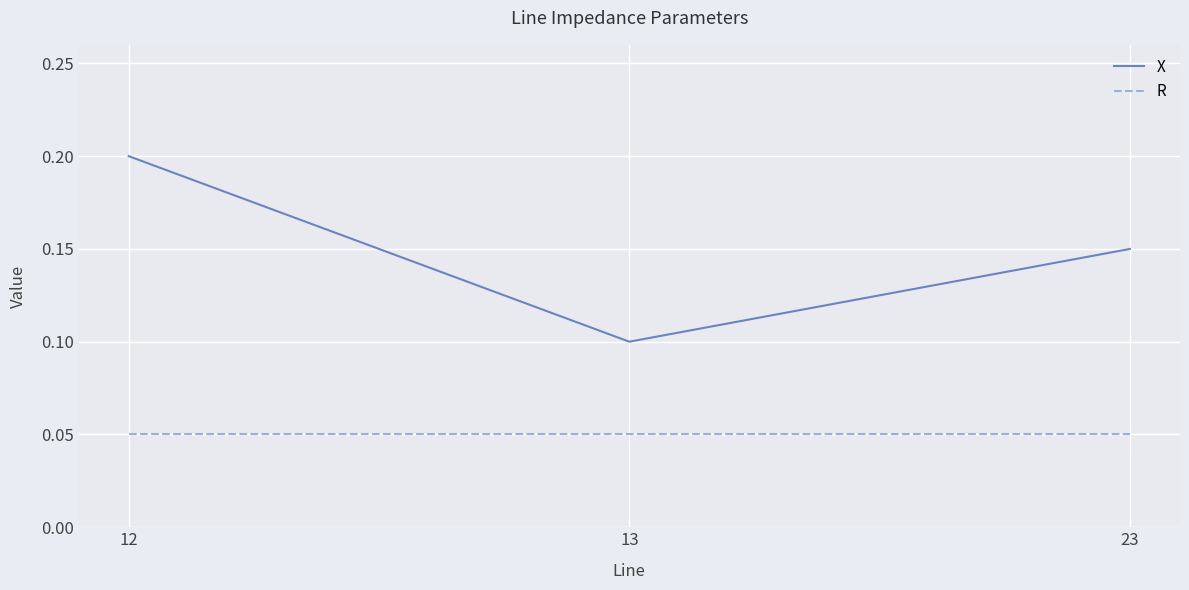

The R series shows 0.1 at 12. True or false?

True